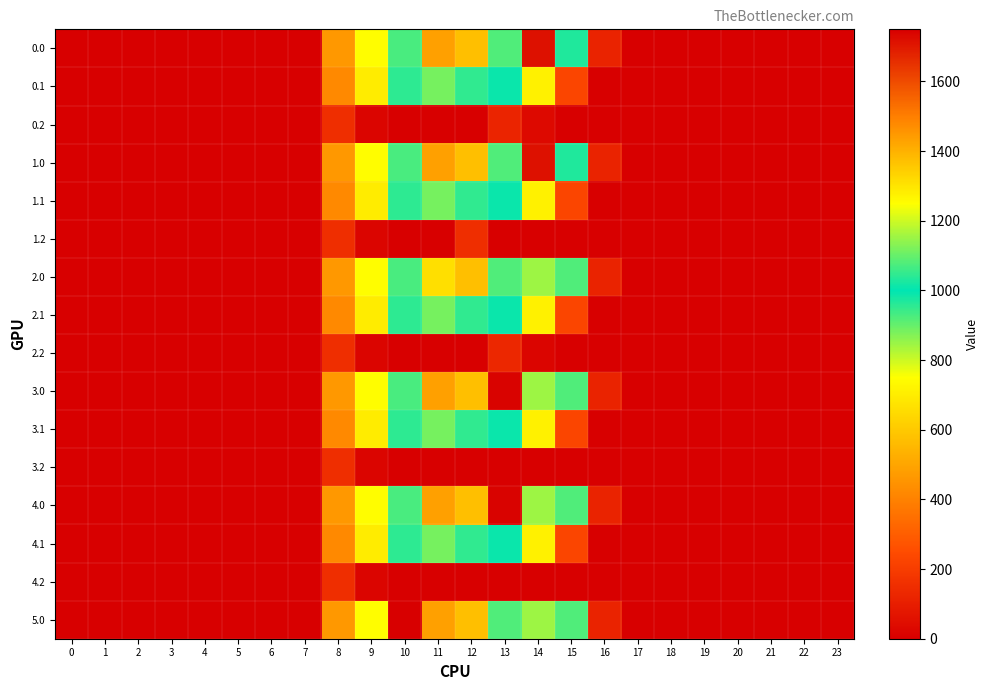

How many categories are shown in the chart?

24